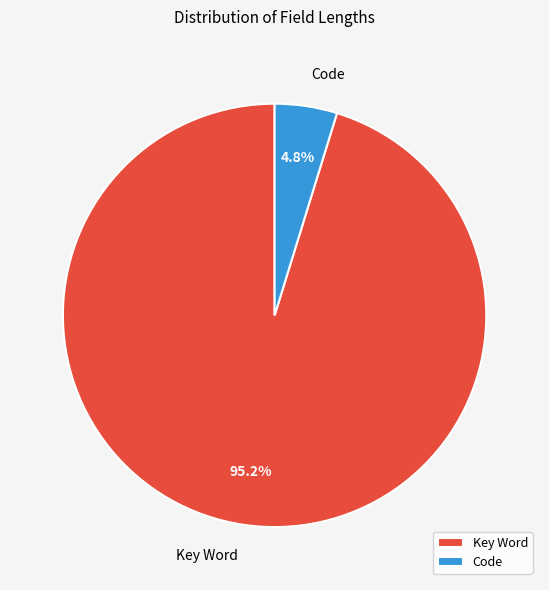

Between Key Word and Code, which is larger?

Key Word